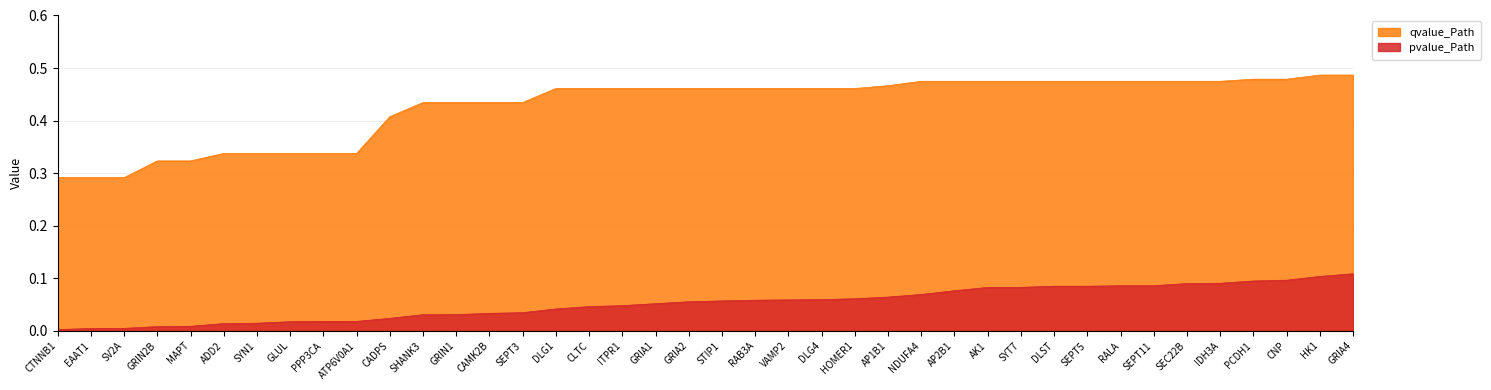

What is the value of the pvalue_Path point at the 29th from the left?

0.1